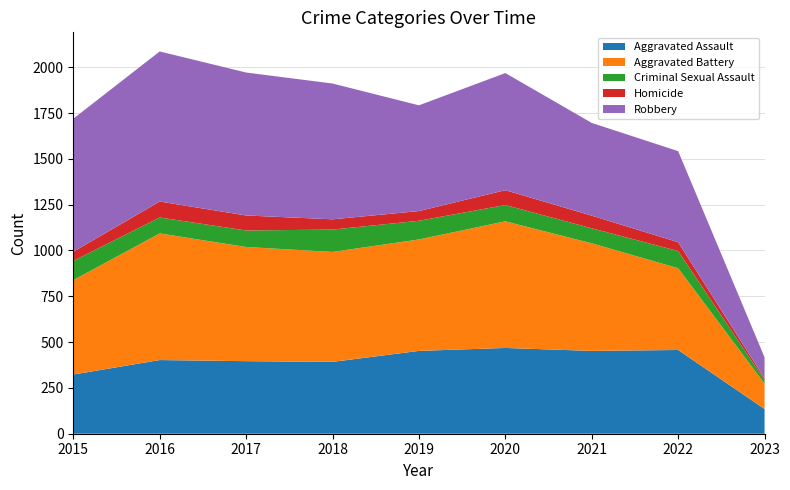

Reading left to right, what are all the values shown in this chart?

Aggravated Assault: 323	402	396	392	452	468	452	457	135
Aggravated Battery: 515	691	623	600	608	691	587	446	138
Criminal Sexual Assault: 105	87	90	122	102	89	82	94	20
Homicide: 50	87	82	56	53	81	69	48	9
Robbery: 726	819	780	741	577	639	506	497	115